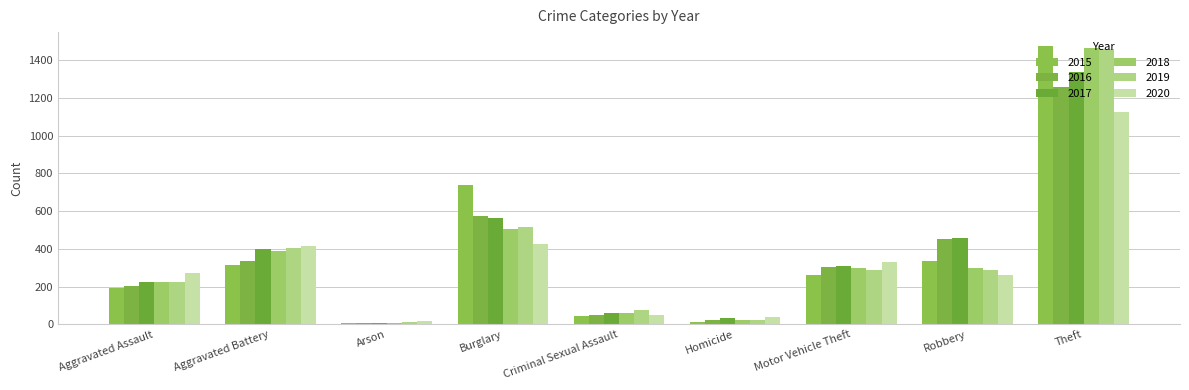

At which category is the sum across all series the highest?

Theft